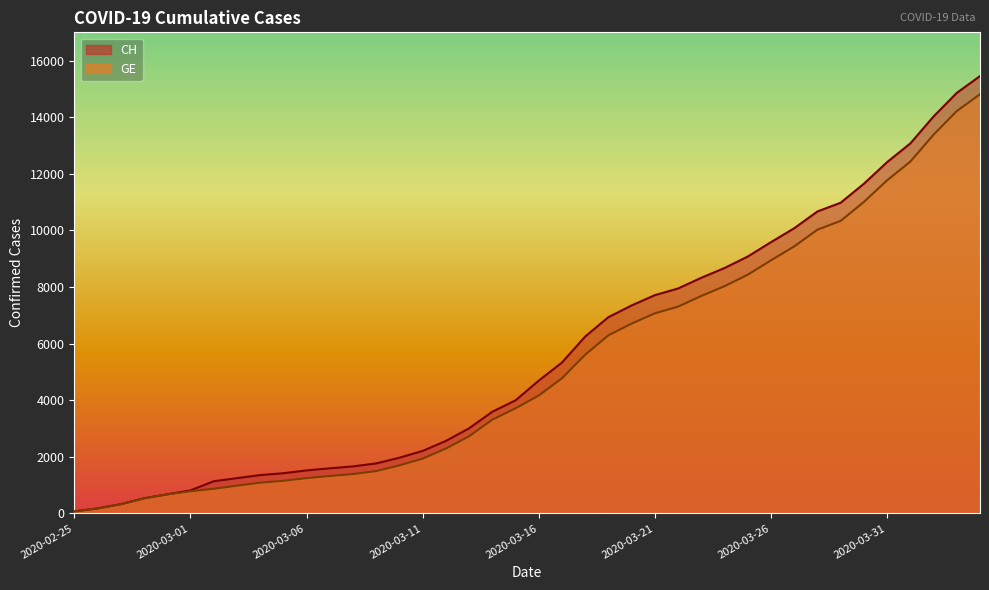

Does the chart have visible grid lines?

No